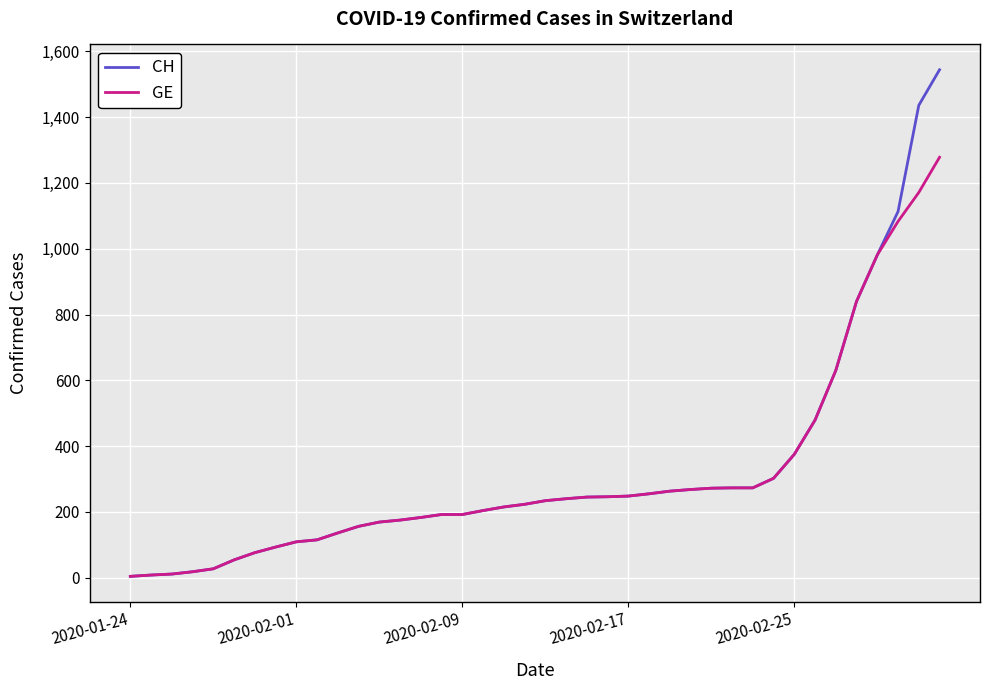

Which series has the widest spread of values?

CH